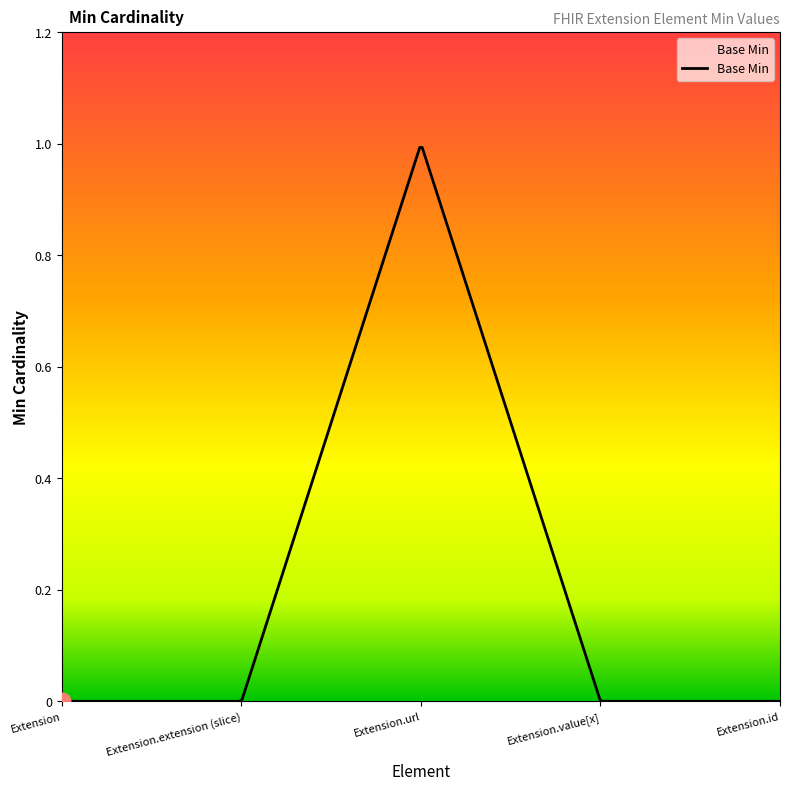

Between Extension.id and Extension.url, which is larger?

Extension.url